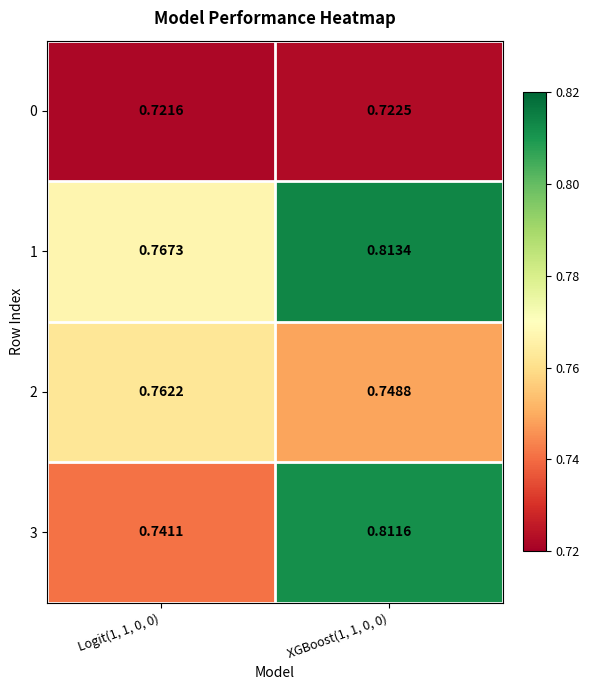

At how many categories does at least one series exceed 0?

2